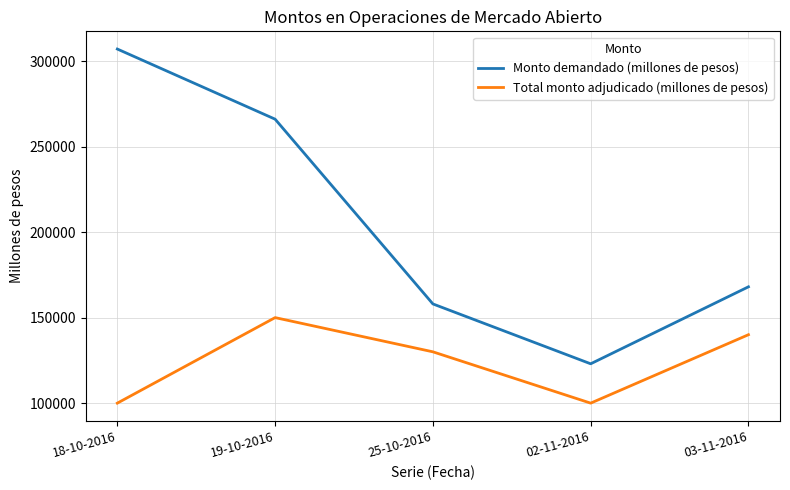

The Total monto adjudicado (millones de pesos) series shows 100000 at 02-11-2016. True or false?

True